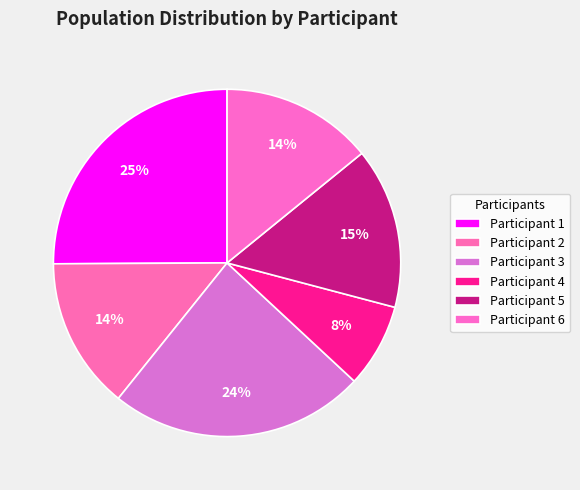

Does any single category account for the majority?

No